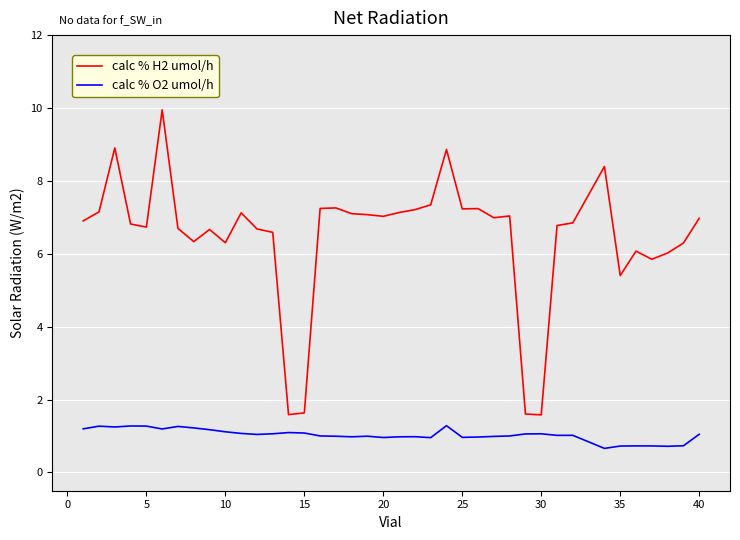

Rank the series by their average value, from lowest to highest.

calc % O2 umol/h, calc % H2 umol/h